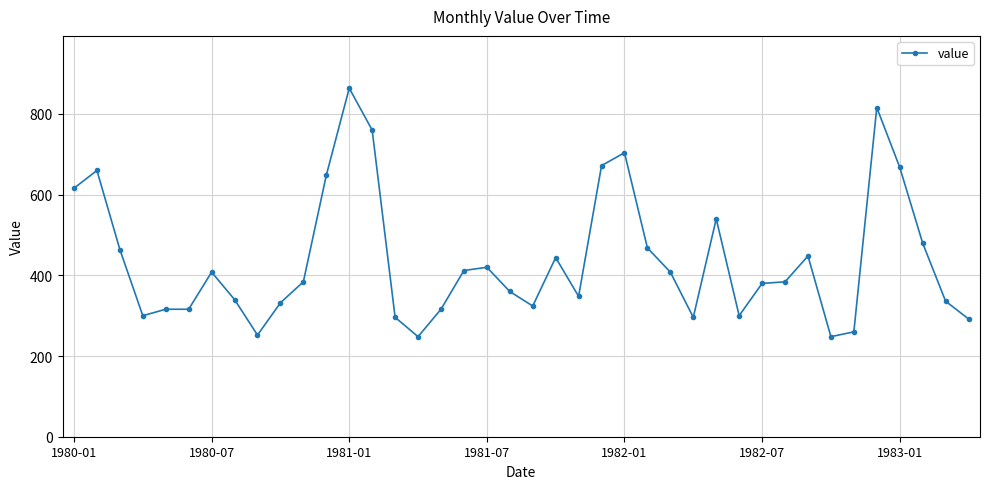

What is the sum of all values?

17528